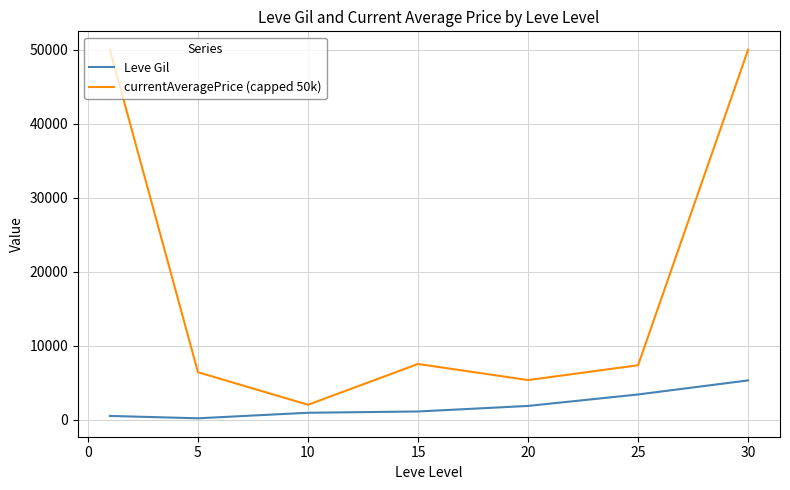

Rank the series by their average value, from highest to lowest.

currentAveragePrice (capped 50k), Leve Gil